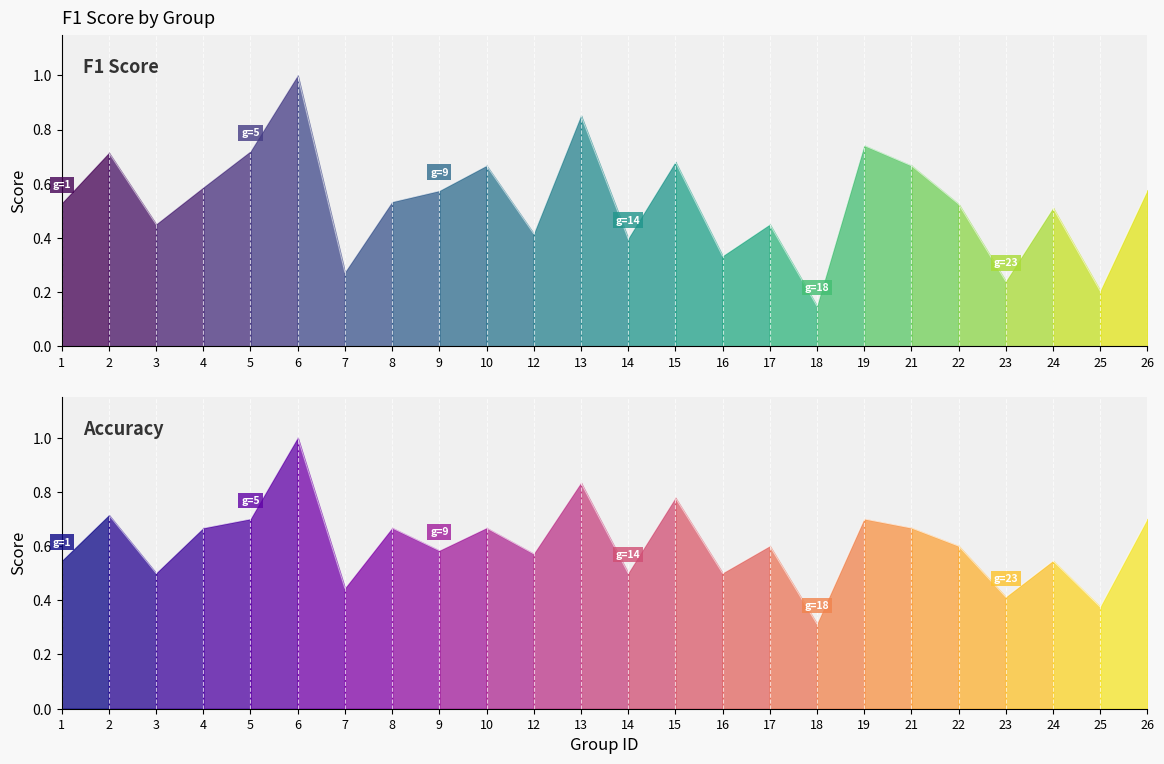

Where is the first local maximum for f1?

2